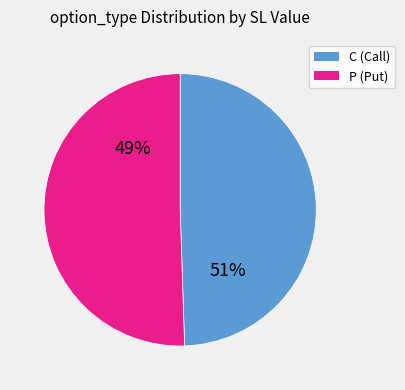

True or false: 4 accounts for 1% of the total.

False